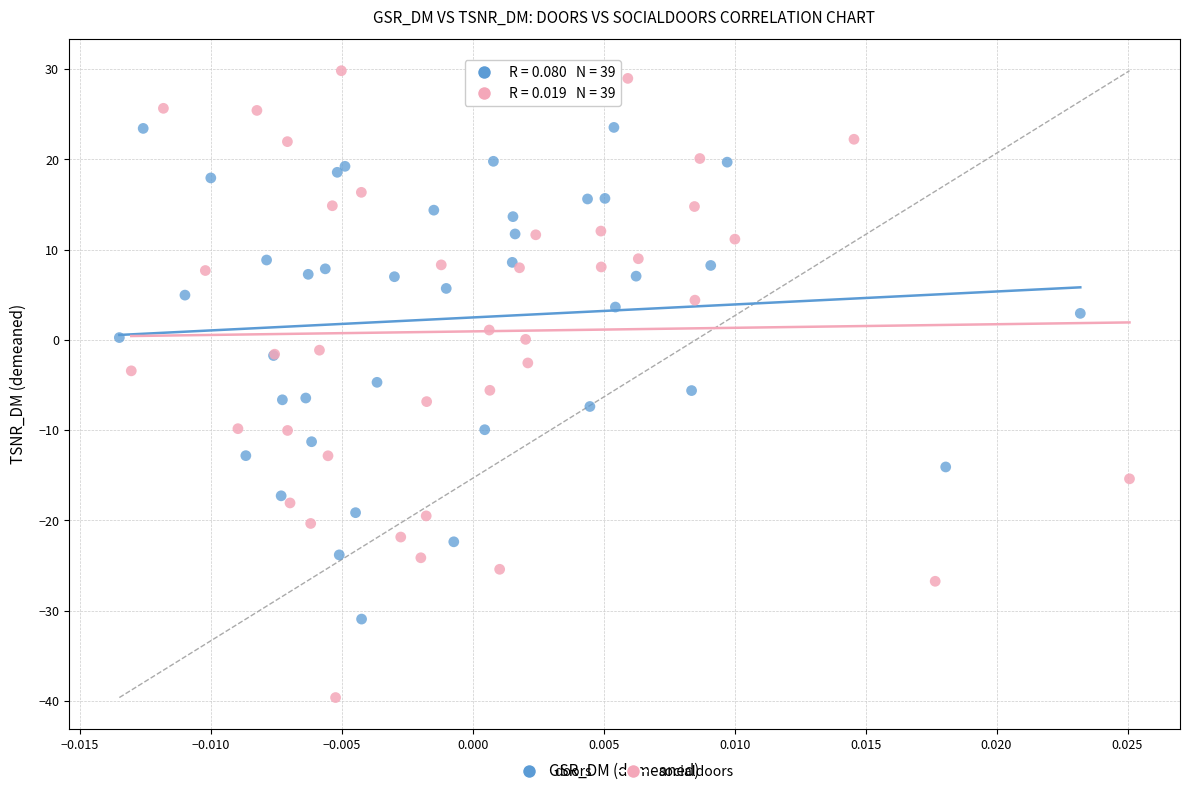

Which series reaches the maximum Y coordinate?

socialdoors